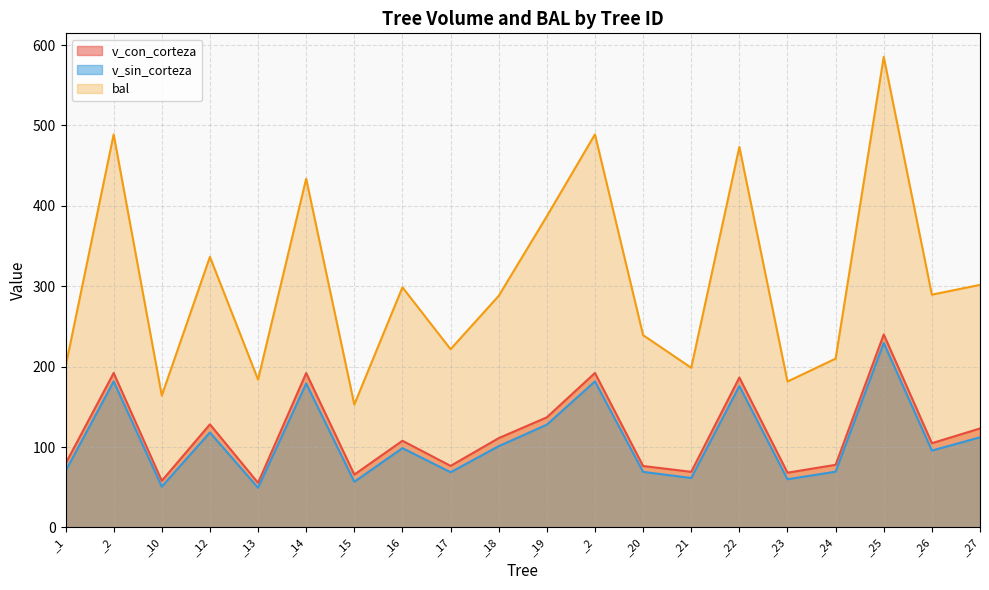

How many distinct data groups are displayed?

3